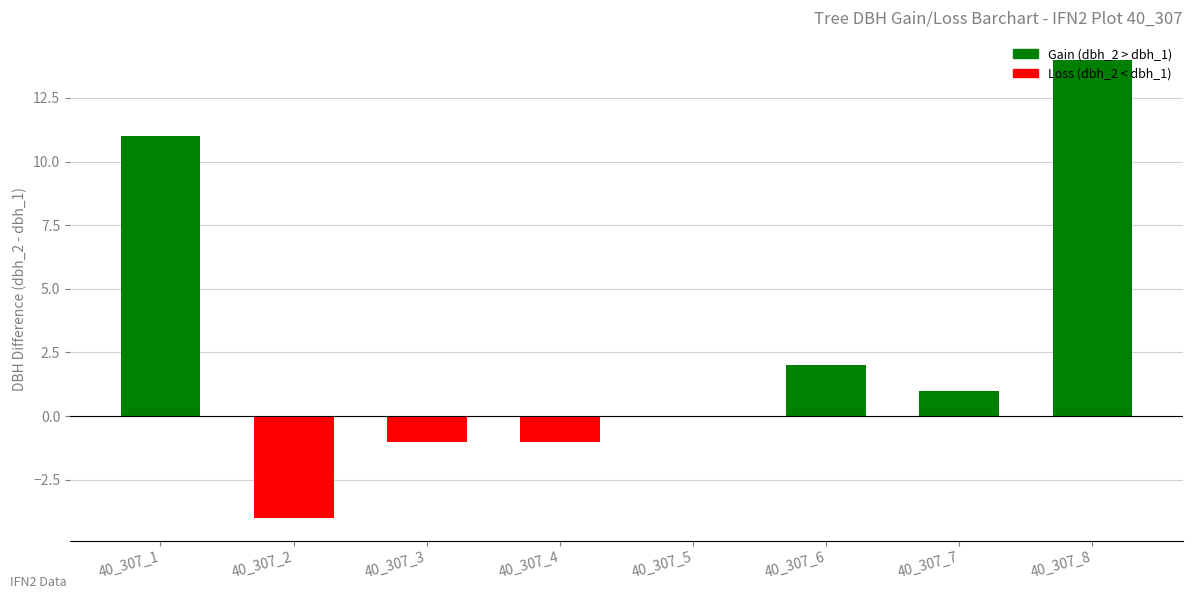

Are the bars horizontal?

No